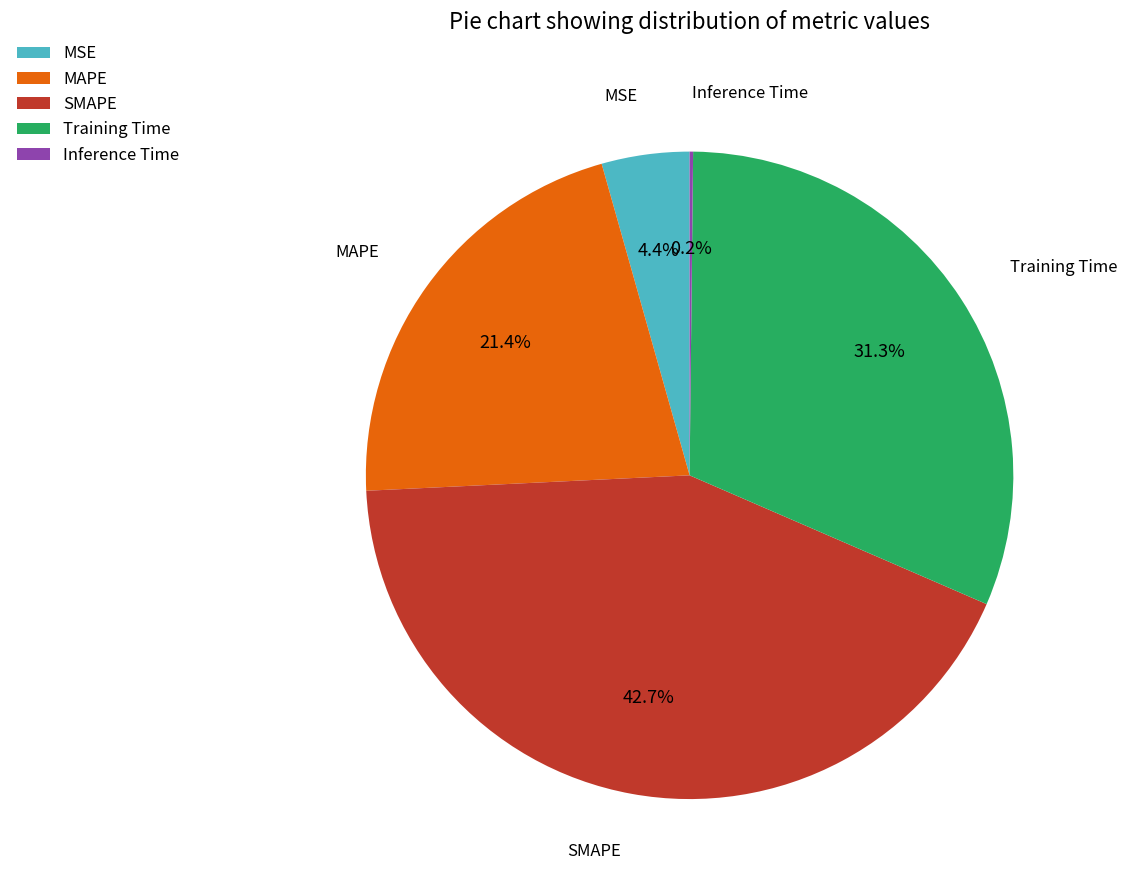

The SMAPE slice represents 29% of the pie. True or false?

False